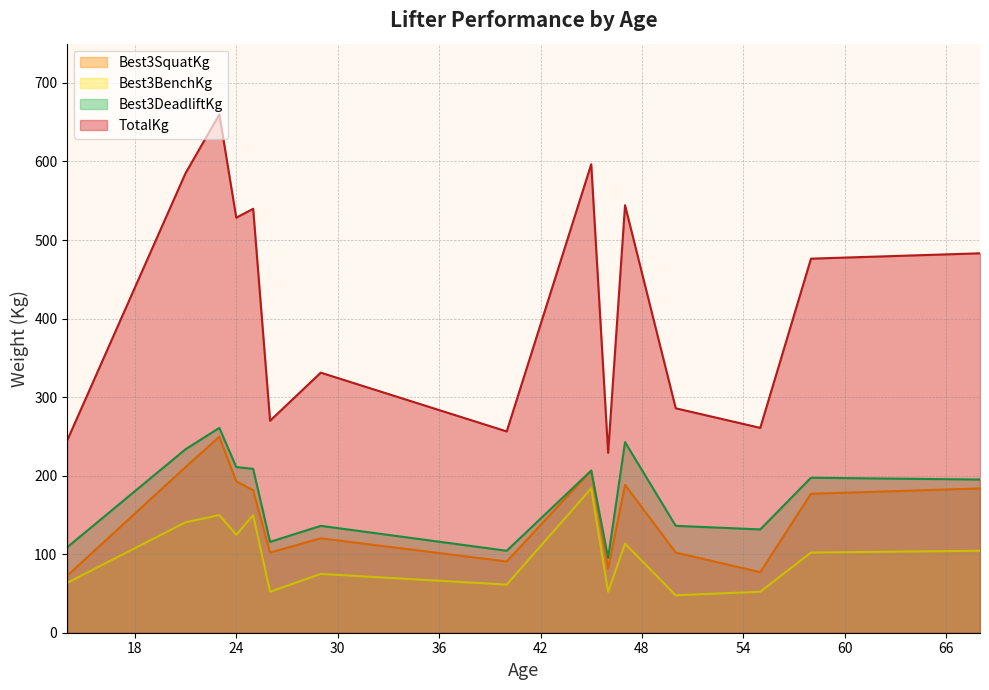

What is the minimum value for Best3SquatKg?

72.6